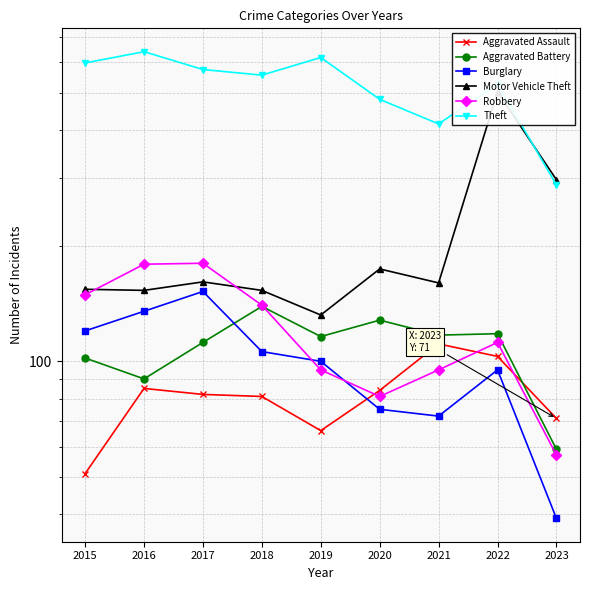

After their last crossing, which series has the higher values: Aggravated Battery or Burglary?

Aggravated Battery